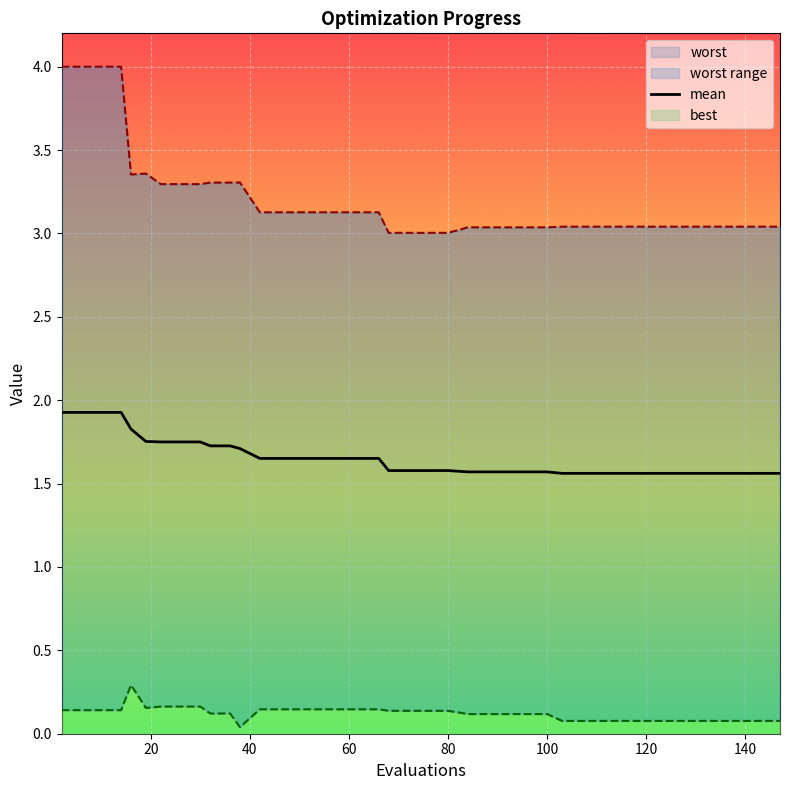

What is the difference between the maximum and minimum values?

0.4